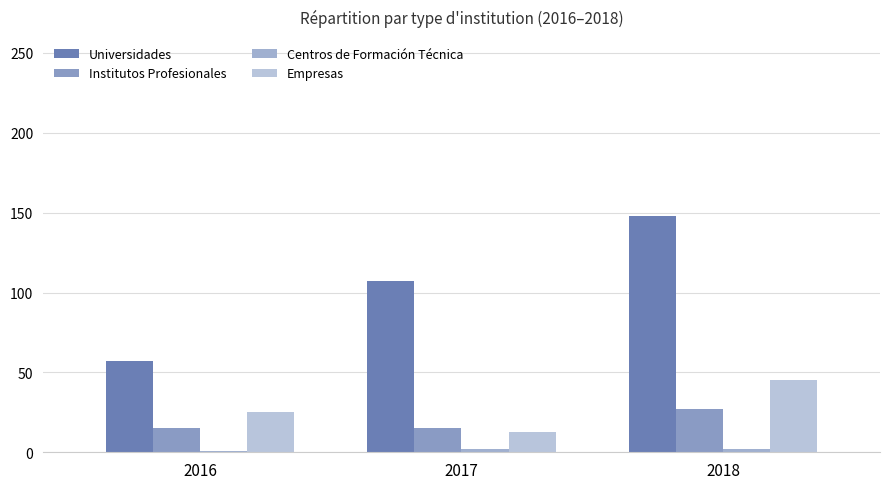

What is the minimum value for Empresas?

13